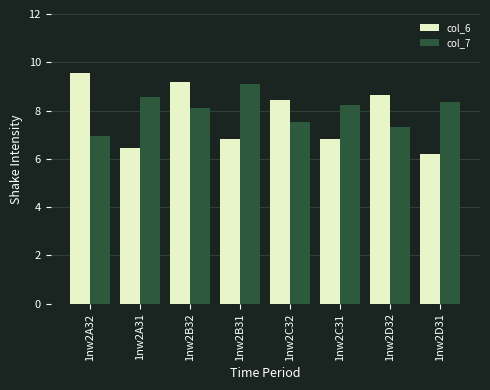

What position from the right is 1nw2A31?

7